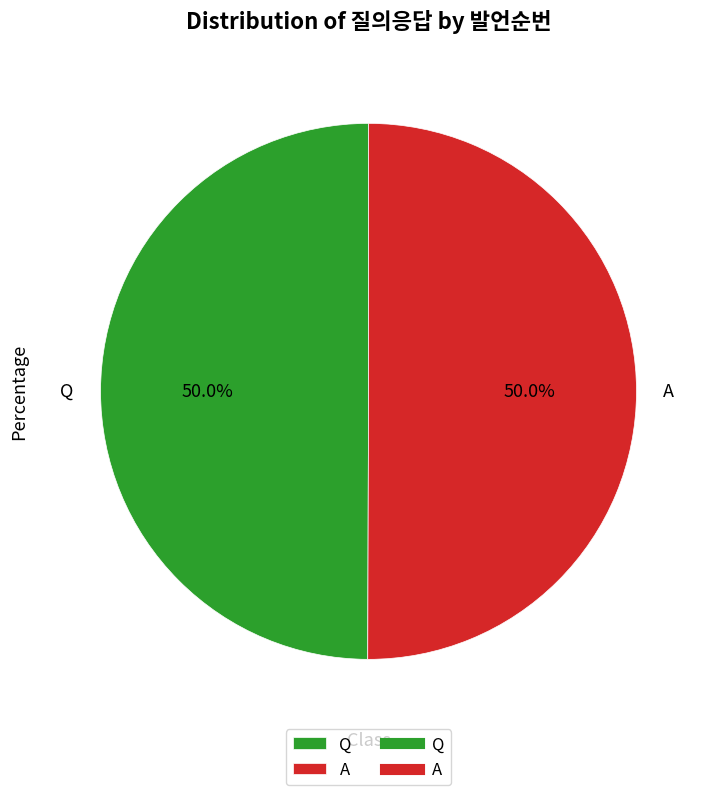

To the nearest percent, what is the average slice percentage?

50%